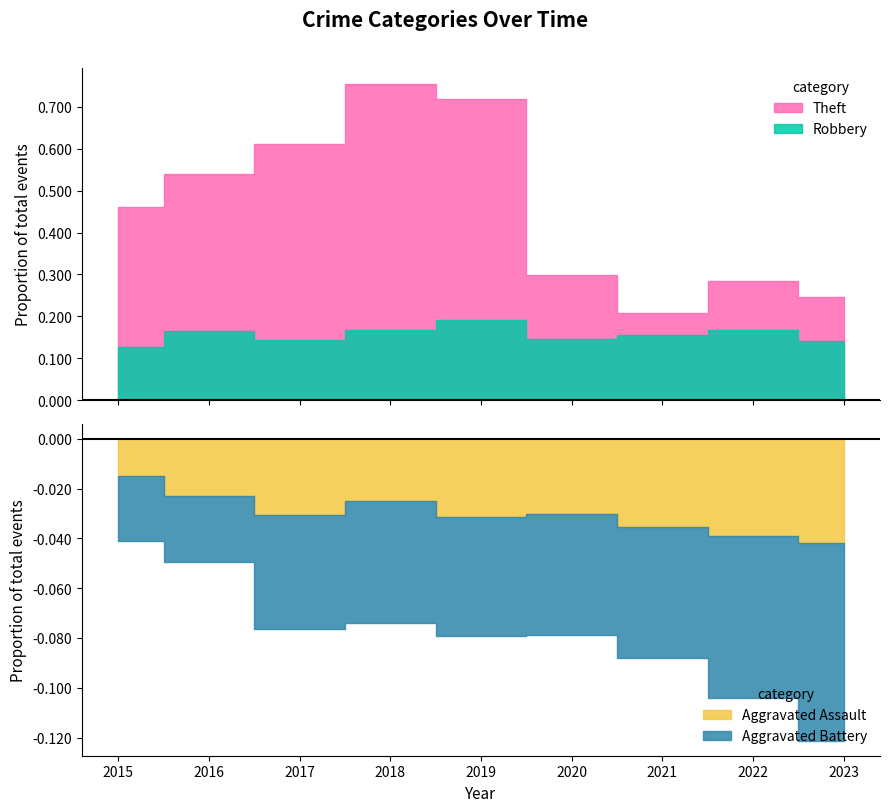

Which series has the widest spread of values?

Theft